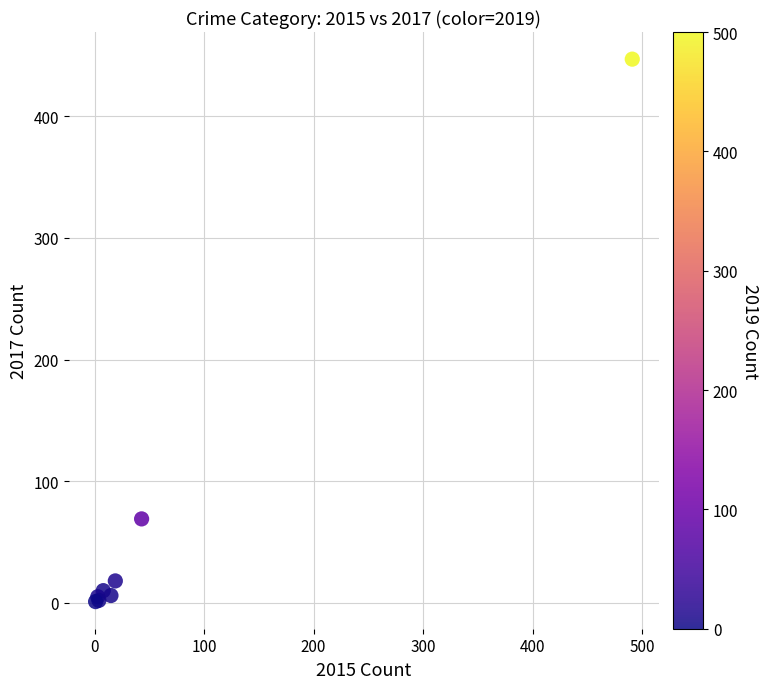

What Y value in the scatter plot is closest to 224?

69